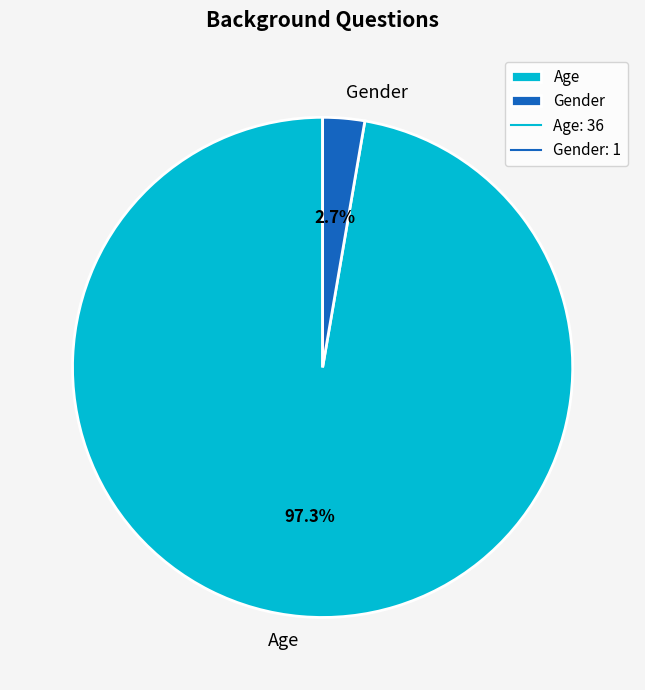

To the nearest percent, what percentage of the pie is Age?

97%